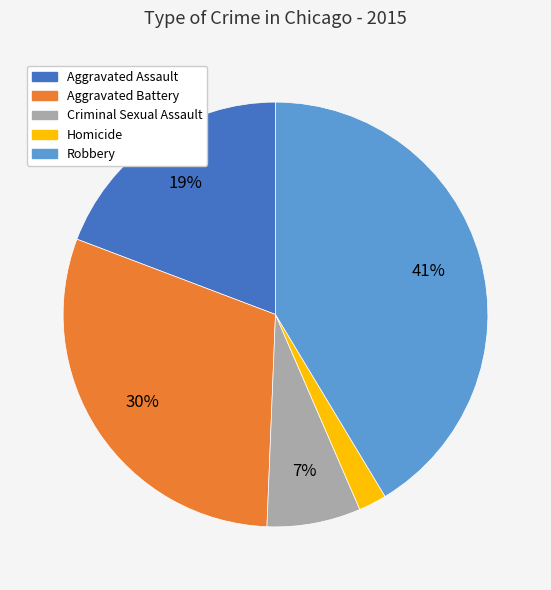

To the nearest percent, what is the combined percentage of Aggravated Assault and Aggravated Battery?

49%